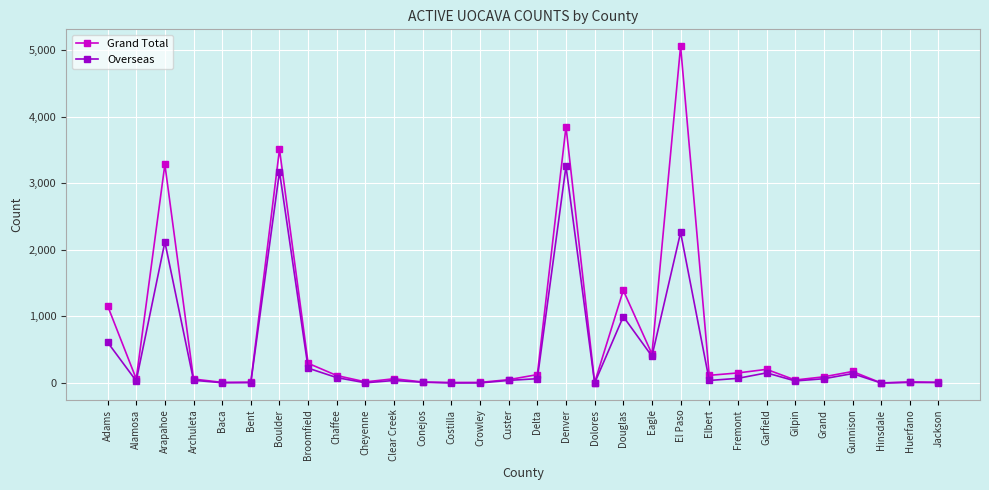

Which series has the widest spread of values?

Grand Total